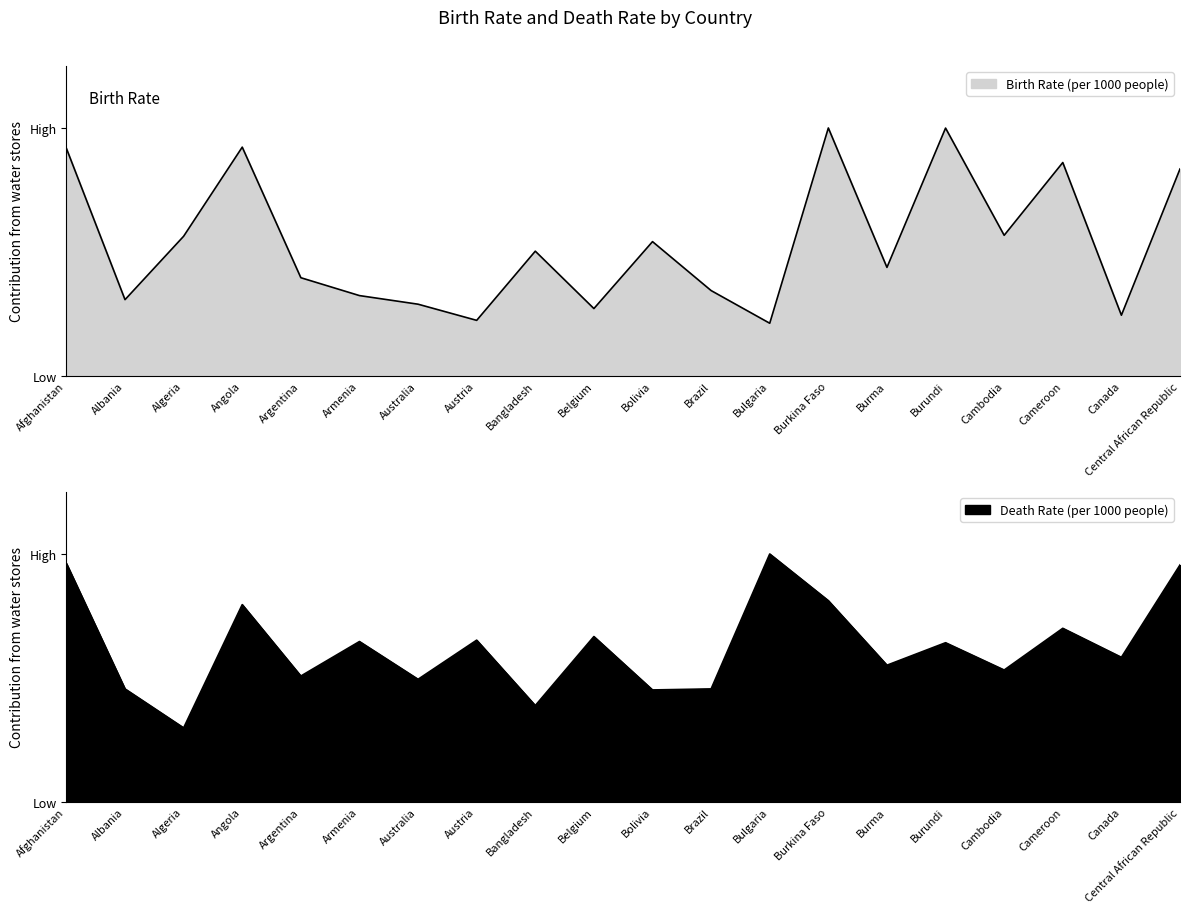

What is the label of the 20th point from the left?

Central African Republic